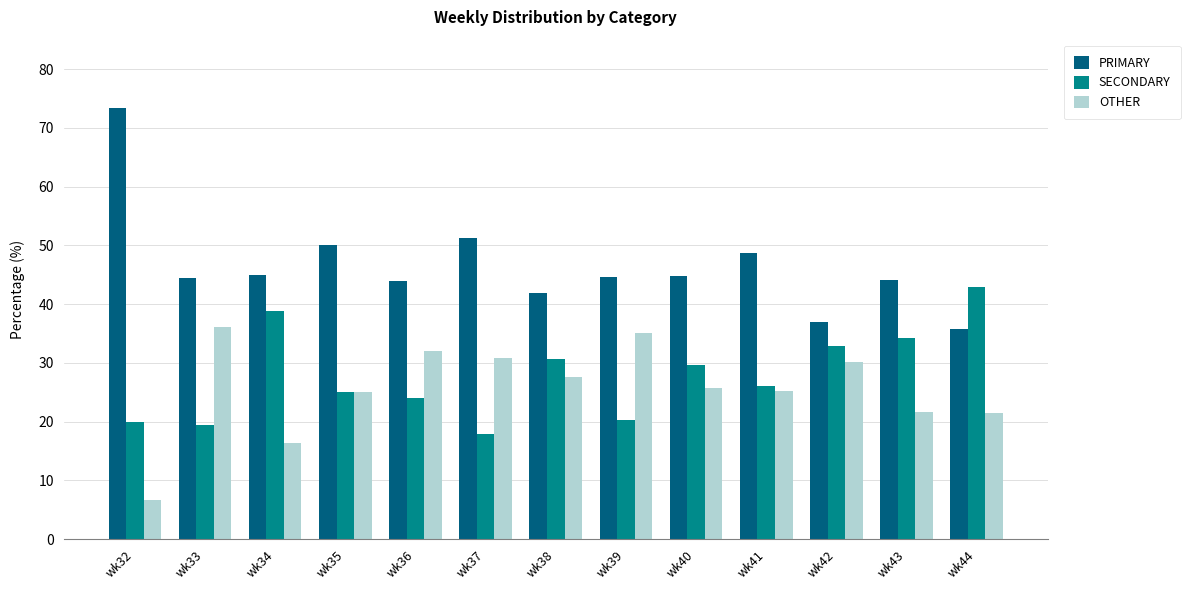

How many data points does each series have?

13